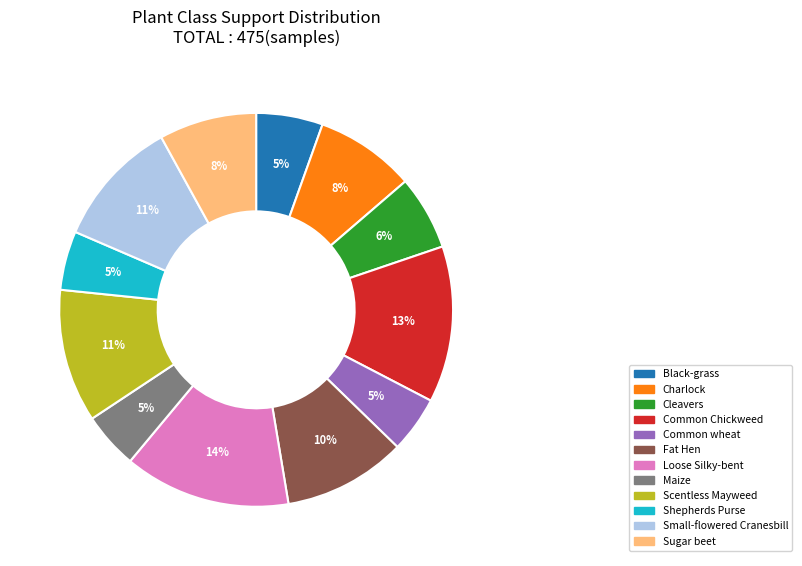

Does Charlock represent more than half of the total?

No